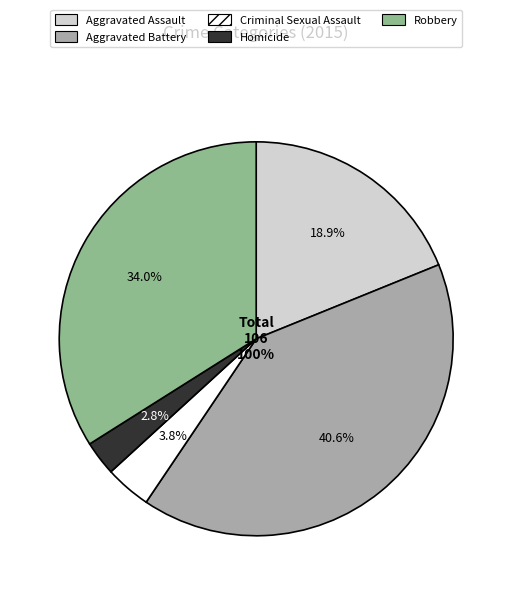

Count the number of slices in the pie.

5